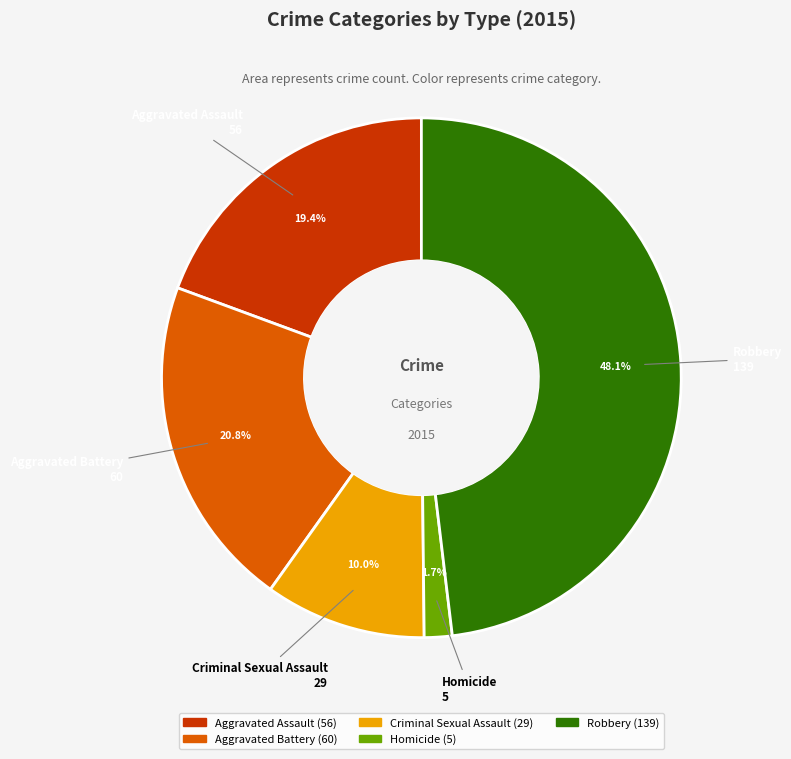

To the nearest percent, what is the difference between the largest and smallest slice percentages?

46%